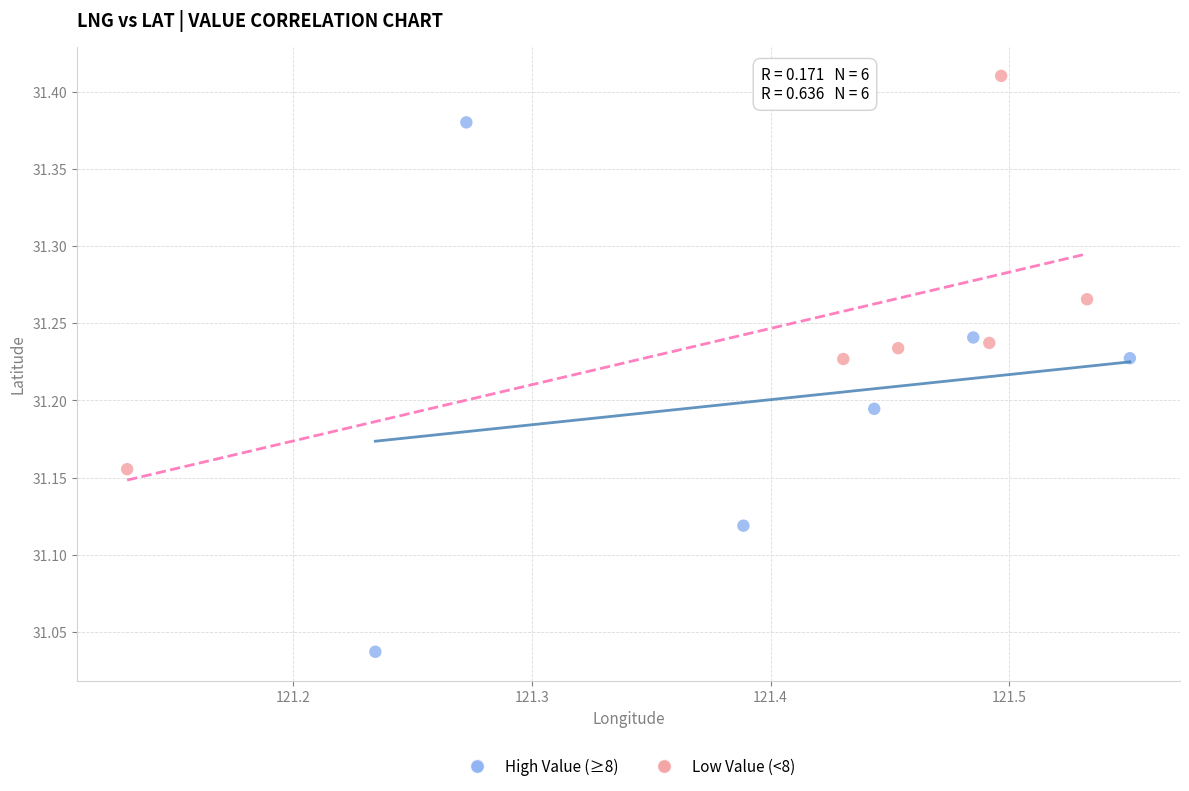

Which series has the widest spread of Y values?

High Value (≥8)